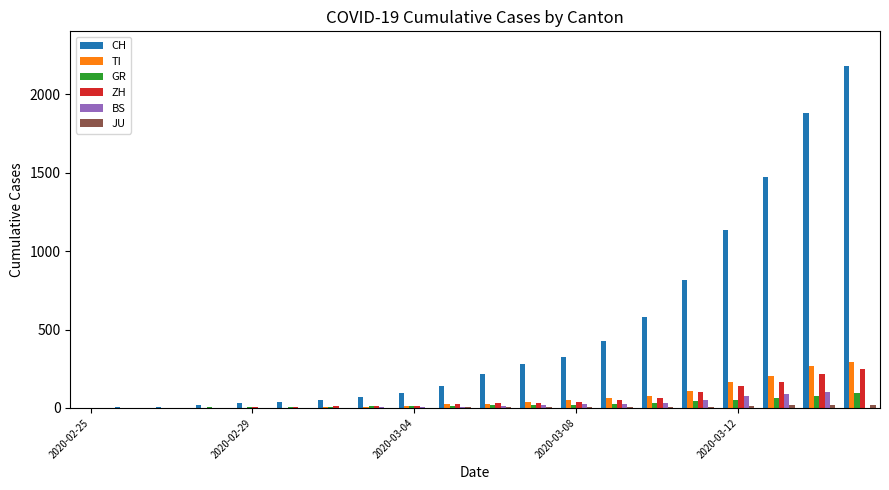

What is the maximum value for BS?

100